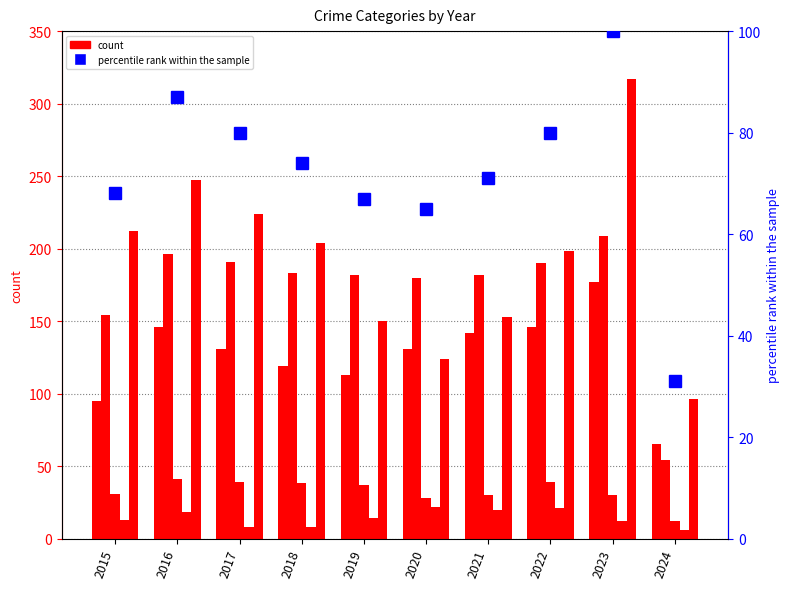

What is the difference between the maximum and second lowest values in the percentile rank within the sample series?

35